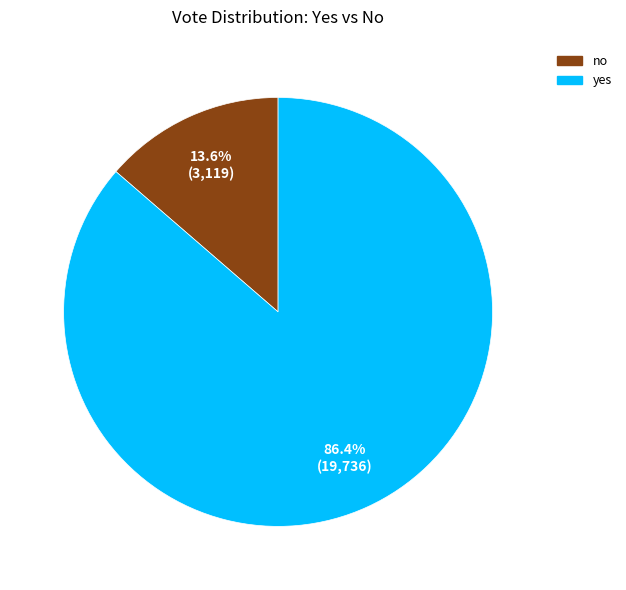

Rank the categories by value from highest to lowest.

yes, no